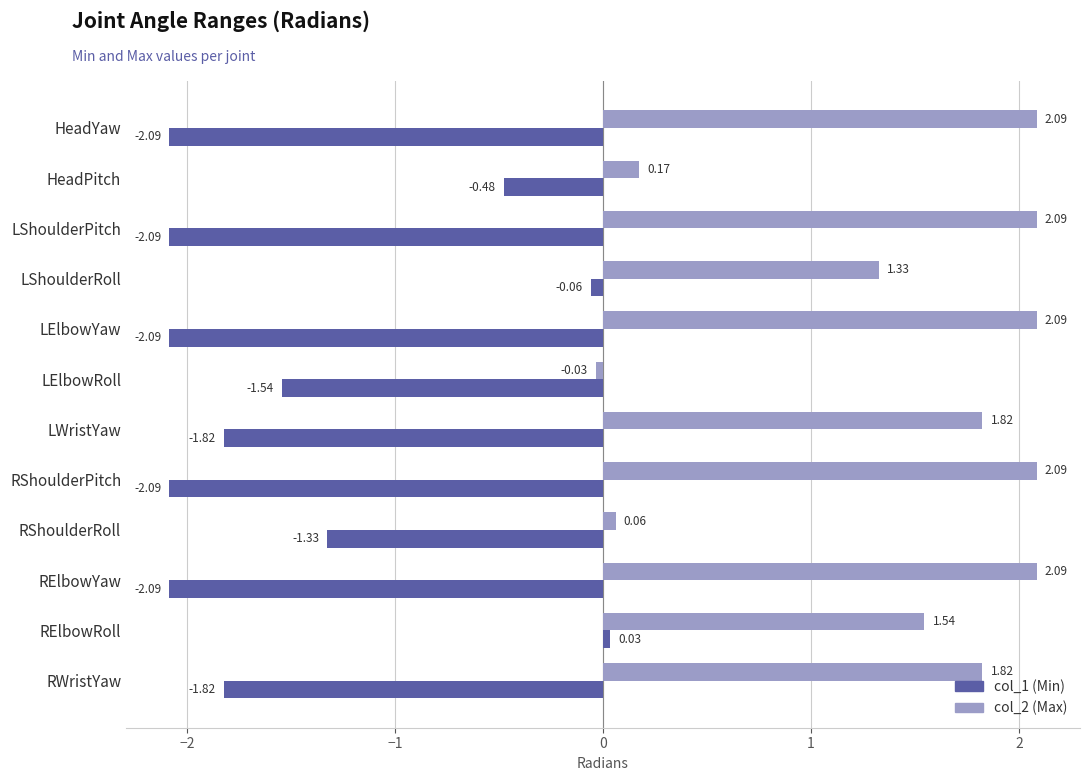

At which category is the sum across all series the highest?

RElbowRoll